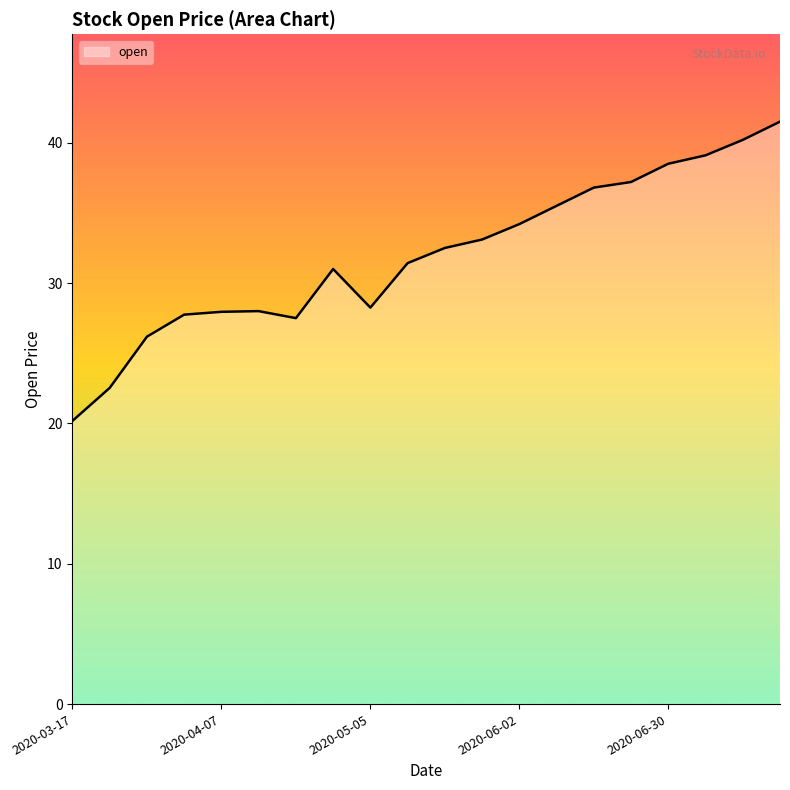

What is the greatest value displayed?

41.5